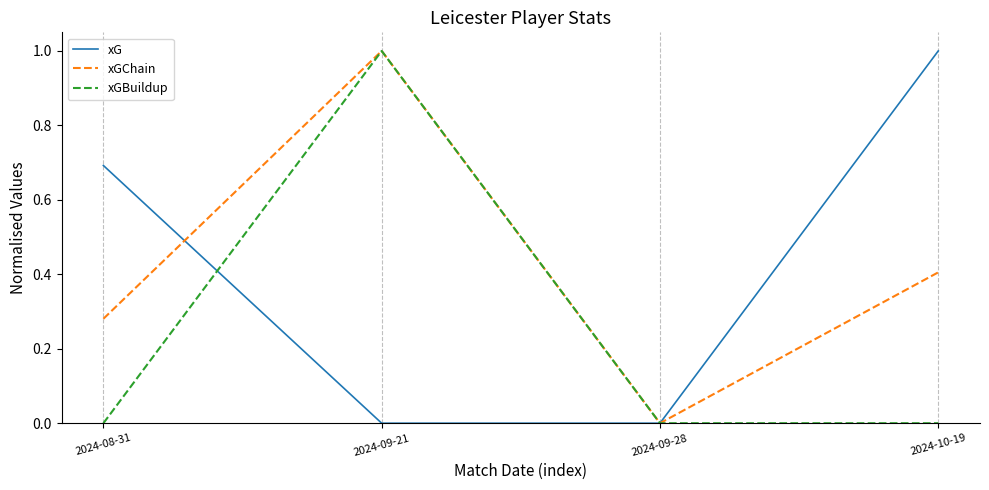

At 2024-08-31, list the series in order from largest to smallest.

xG, xGChain, xGBuildup